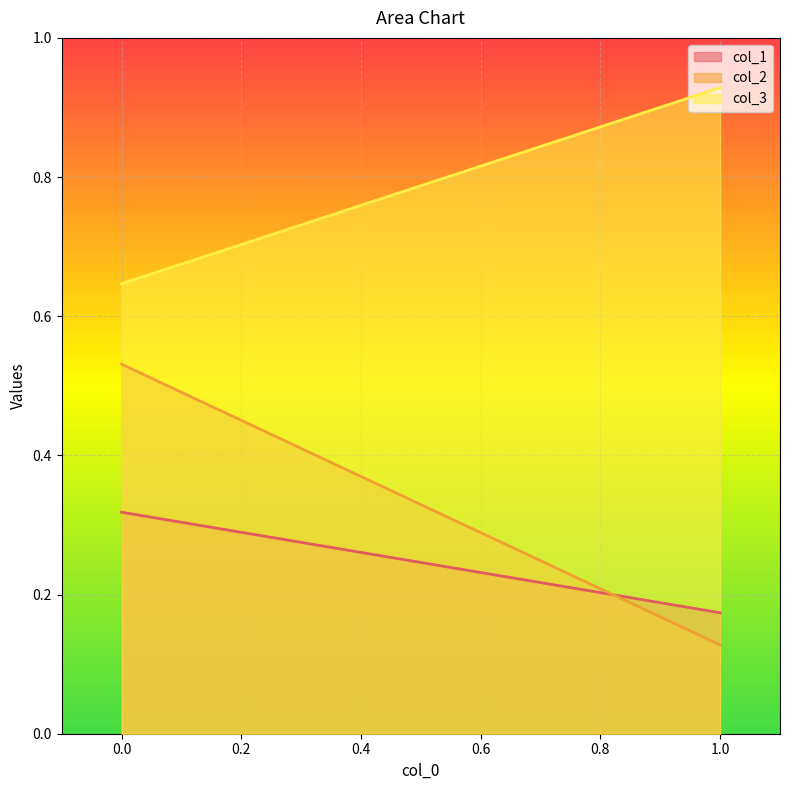

What is the sum of the col_2 values at 1 and 0?

0.7